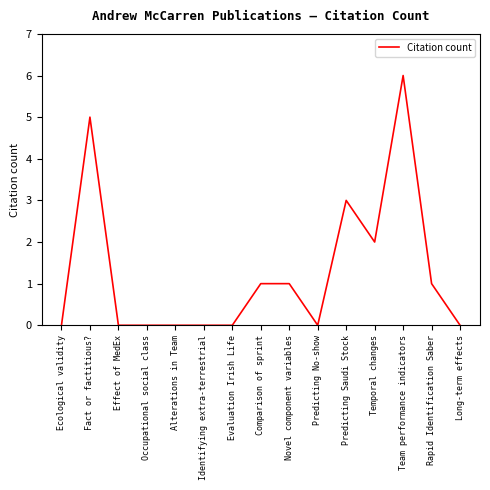

What position from the left is Rapid Identification Saber?

14